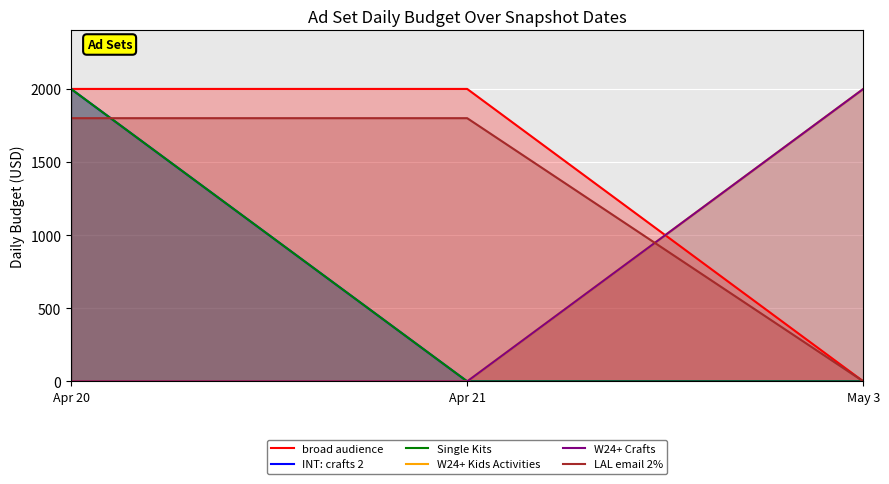

What position from the right is Apr 20?

3